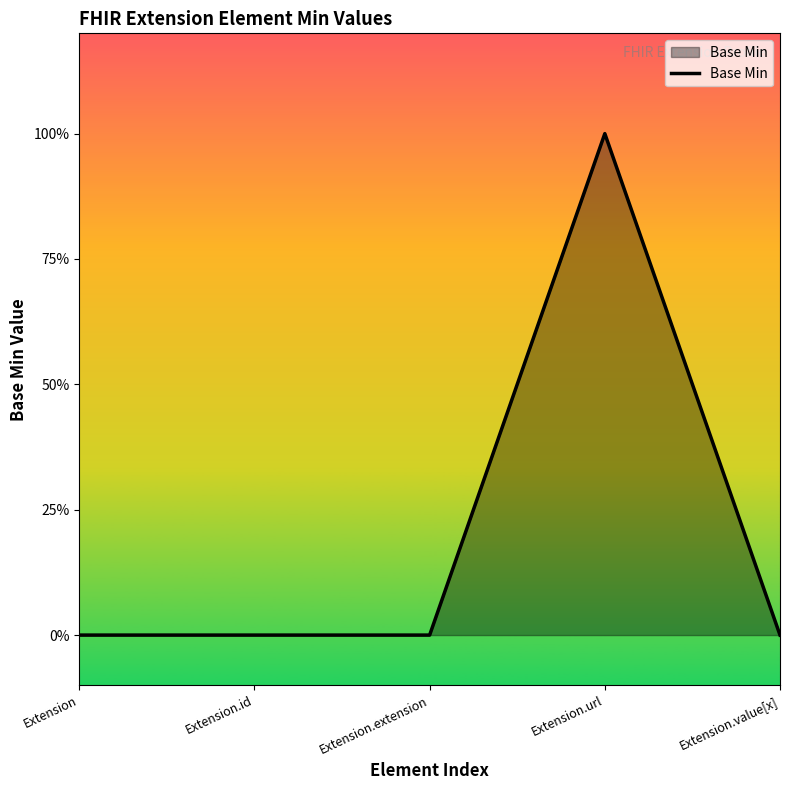

Reading left to right, extract all data points from this chart.

0	0	0	1	0